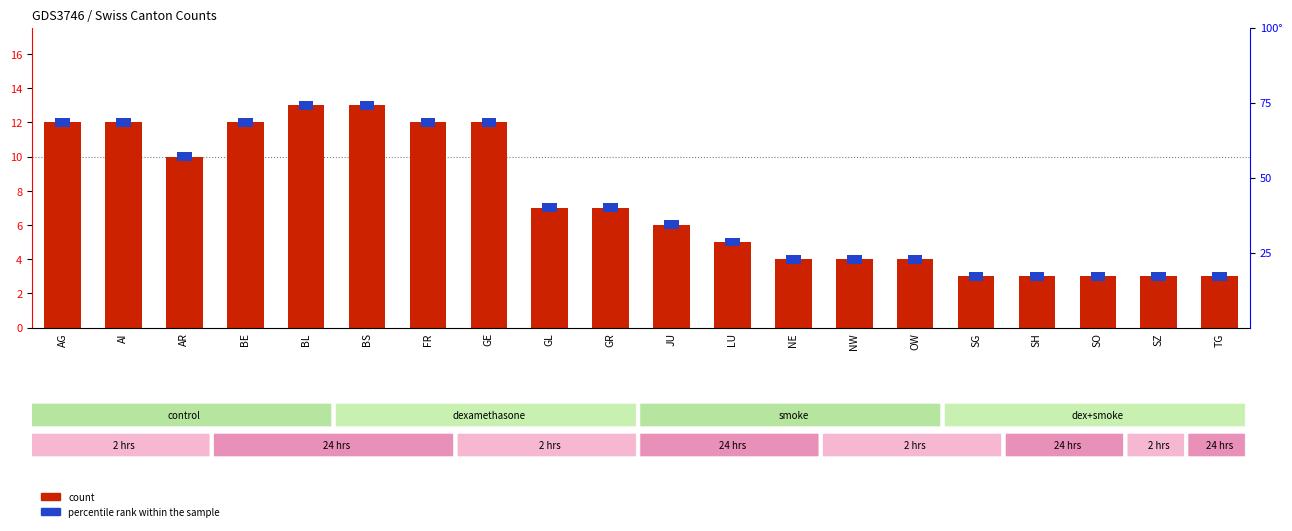

Between JU and BE, which is larger?

BE